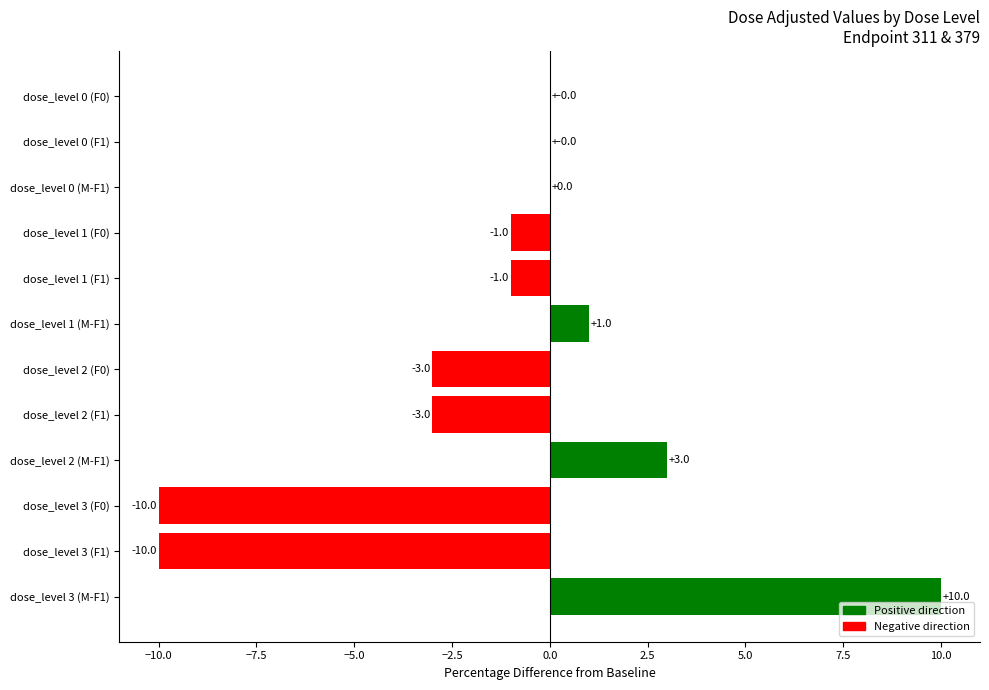

What is the sum of all values?

-14